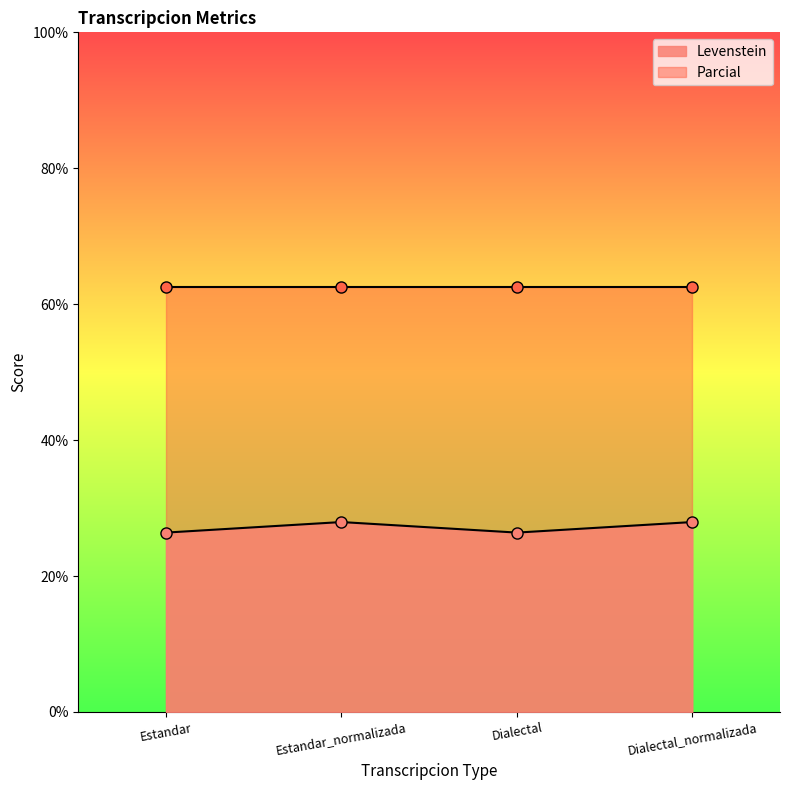

What is the minimum value shown in the chart?

26.4